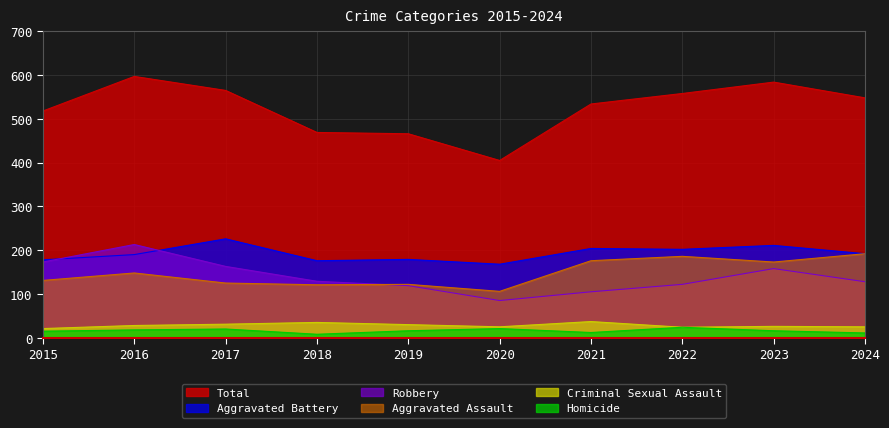

What are all the series names shown in the legend?

Total, Aggravated Battery, Robbery, Aggravated Assault, Criminal Sexual Assault, Homicide